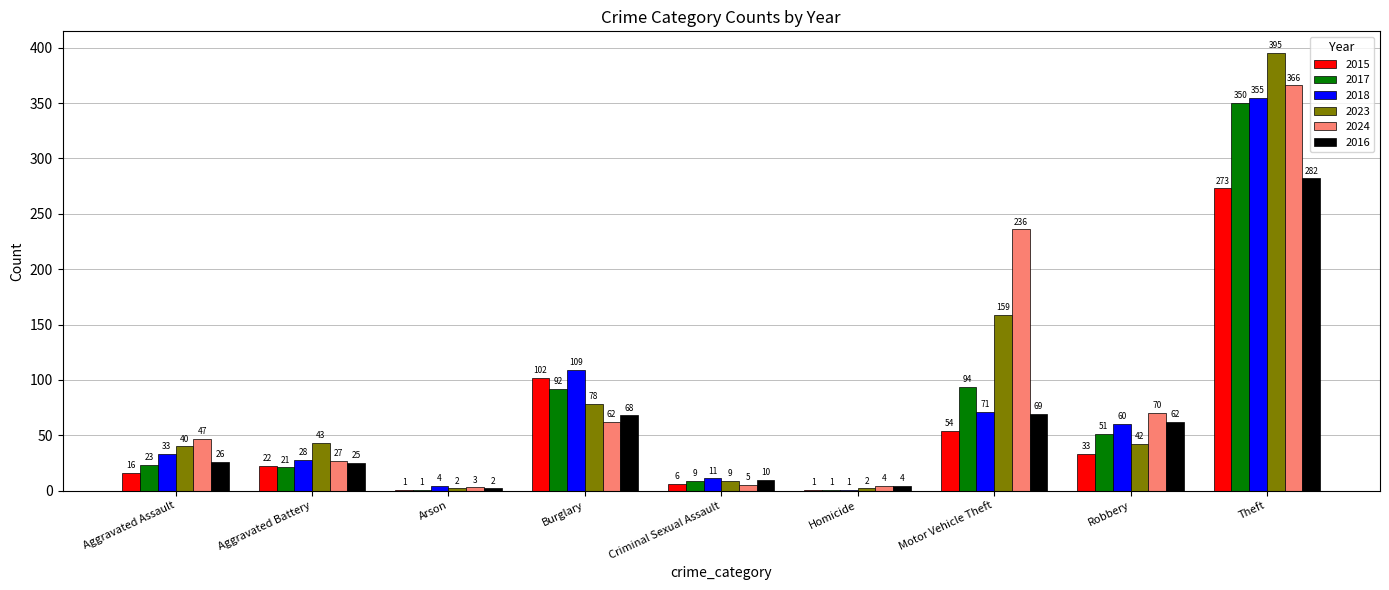

True or false: 2024 has a value of 3 at Arson.

True